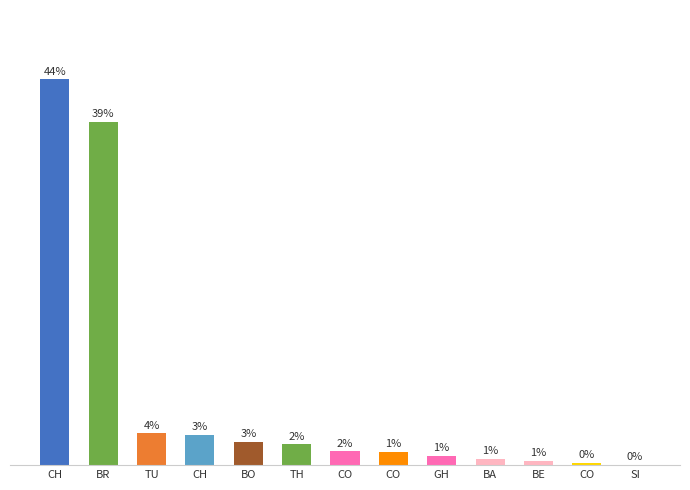

What is the sum of the values at CO and BA?

2.1